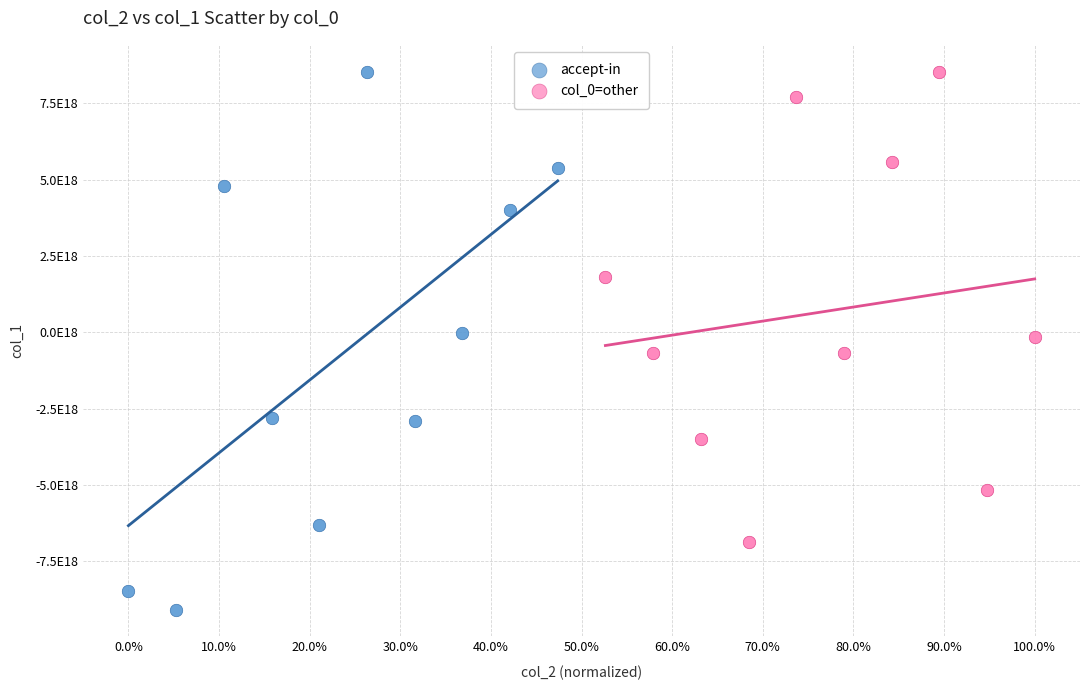

Which series has the largest Y range (max minus min)?

accept-in